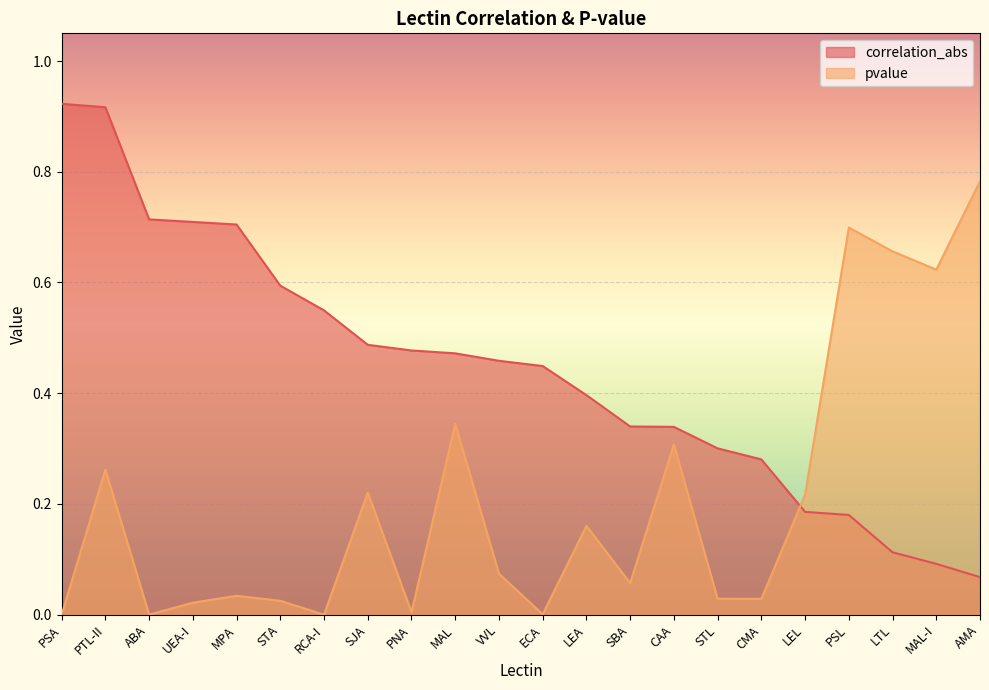

Reading left to right, transcribe all the data shown in this chart.

correlation_abs: PSA=0.9	PTL-II=0.9	ABA=0.7	UEA-I=0.7	MPA=0.7	STA=0.6	RCA-I=0.5	SJA=0.5	PNA=0.5	MAL=0.5	VVL=0.5	ECA=0.4	LEA=0.4	SBA=0.3	CAA=0.3	STL=0.3	CMA=0.3	LEL=0.2	PSL=0.2	LTL=0.1	MAL-I=0.1	AMA=0.1
pvalue: PSA=0.0	PTL-II=0.3	ABA=0.0	UEA-I=0.0	MPA=0.0	STA=0.0	RCA-I=0.0	SJA=0.2	PNA=0.0	MAL=0.3	VVL=0.1	ECA=0.0	LEA=0.2	SBA=0.1	CAA=0.3	STL=0.0	CMA=0.0	LEL=0.2	PSL=0.7	LTL=0.7	MAL-I=0.6	AMA=0.8